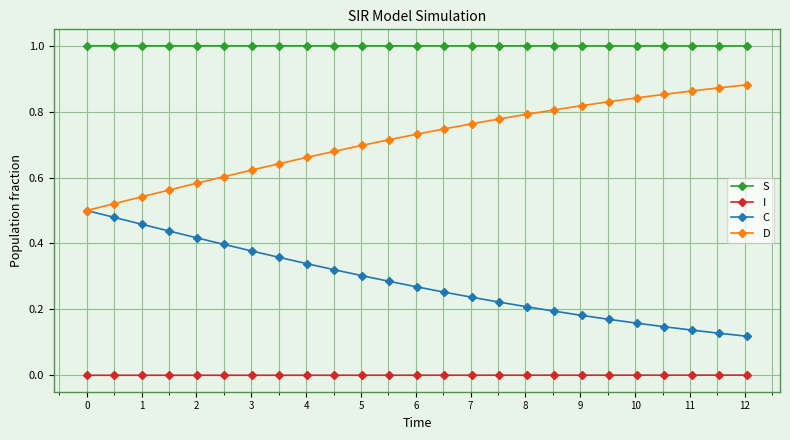

Which series has the largest total across all categories?

S